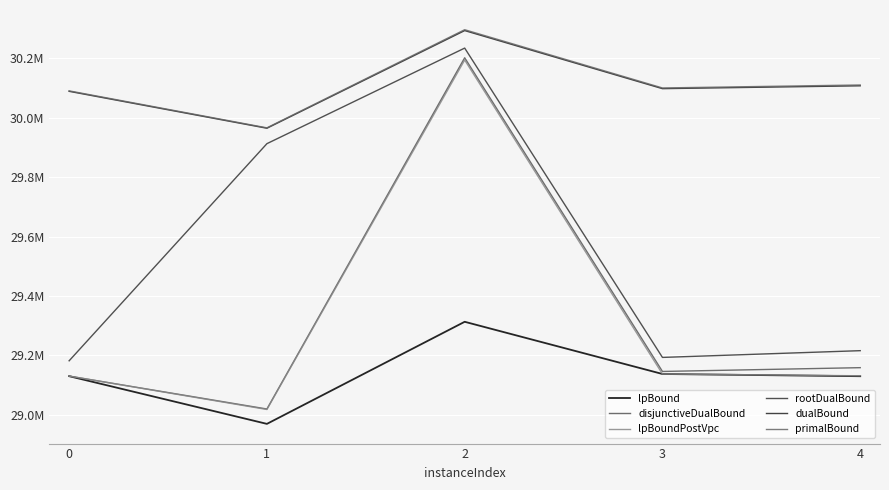

Which series changed the most between 1 and 4?

rootDualBound